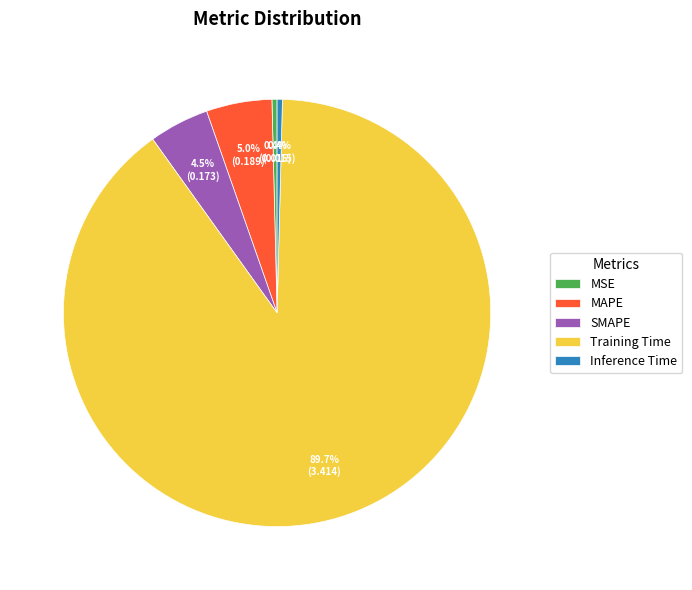

Does Training Time represent more than half of the total?

Yes